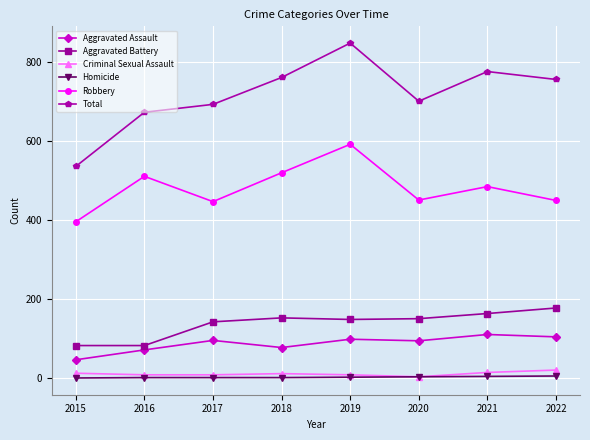

Is the value of Robbery at 2016 greater than the value of Aggravated Assault at 2017?

Yes